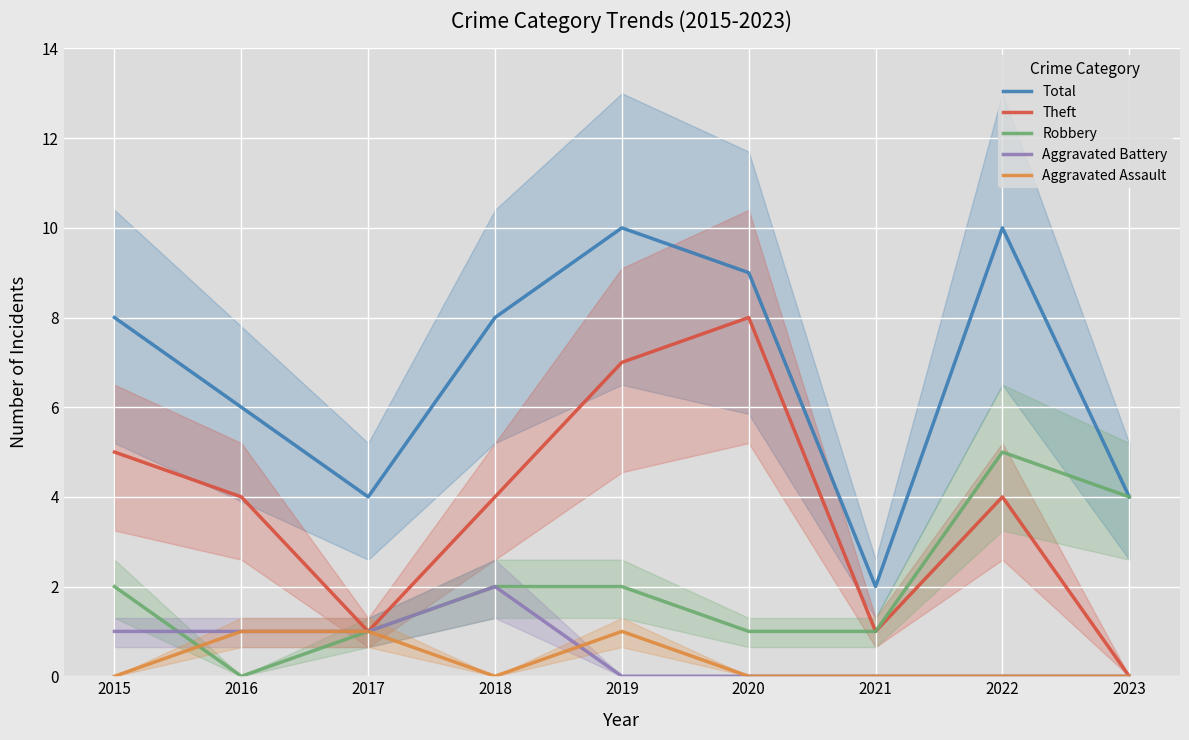

Reading right to left, what are all the values shown in this chart?

Total: 2023=4	2022=10	2021=2	2020=9	2019=10	2018=8	2017=4	2016=6	2015=8
Theft: 2023=0	2022=4	2021=1	2020=8	2019=7	2018=4	2017=1	2016=4	2015=5
Robbery: 2023=4	2022=5	2021=1	2020=1	2019=2	2018=2	2017=1	2016=0	2015=2
Aggravated Battery: 2023=0	2022=0	2021=0	2020=0	2019=0	2018=2	2017=1	2016=1	2015=1
Aggravated Assault: 2023=0	2022=0	2021=0	2020=0	2019=1	2018=0	2017=1	2016=1	2015=0